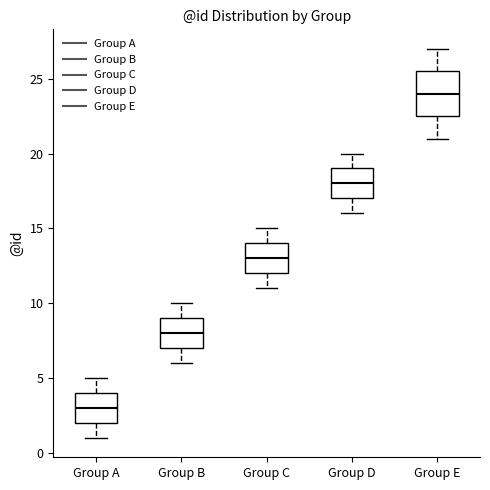

Where does the median line of the box for Group A sit on the y-axis? The values are not printed on the chart, so give them approximately, as read against the axis.

3.0